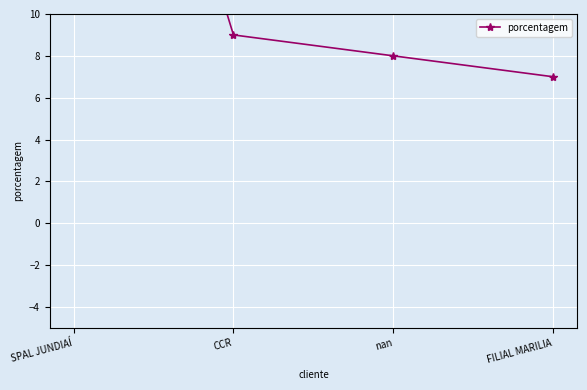

What is the sum of the values at CCR and SPAL JUNDIAÍ?

43